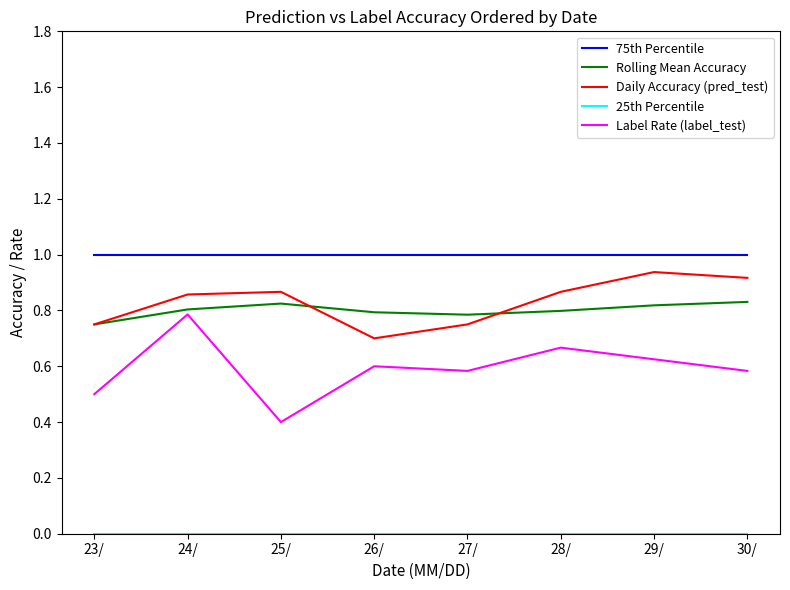

Count the Daily Accuracy (pred_test) values in the range 0 to 1.

8